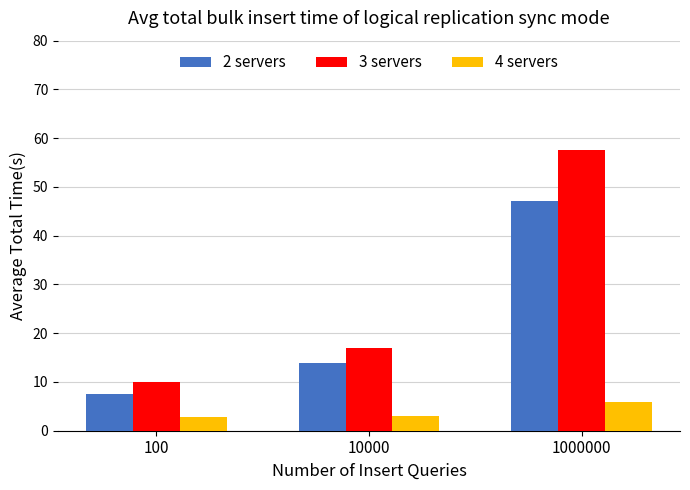

What is the total value across all series at 10000?

33.9